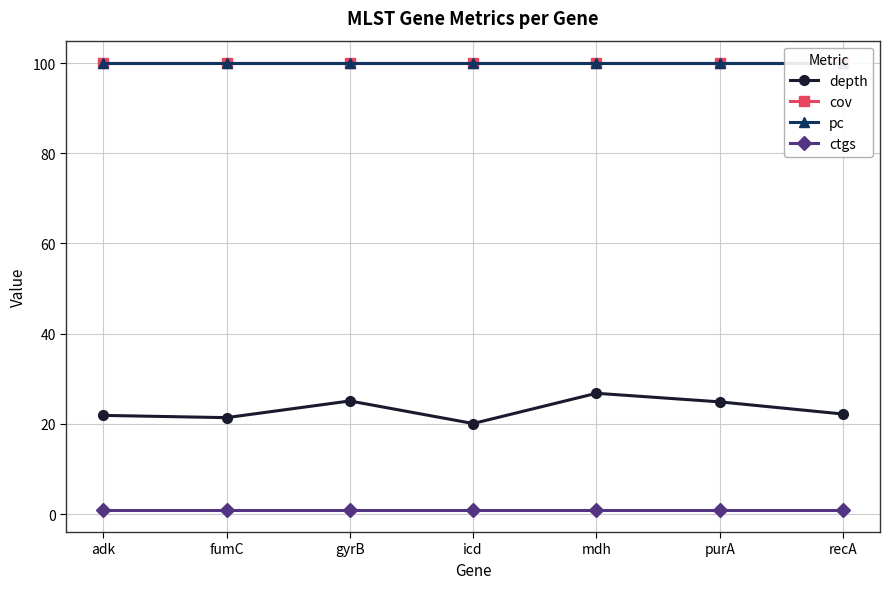

Reading left to right, what are all the values shown in this chart?

depth: adk=21.9	fumC=21.4	gyrB=25.1	icd=20.1	mdh=26.8	purA=24.9	recA=22.2
cov: adk=100.0	fumC=100.0	gyrB=100.0	icd=100.0	mdh=100.0	purA=100.0	recA=100.0
pc: adk=100.0	fumC=100.0	gyrB=100.0	icd=100.0	mdh=100.0	purA=100.0	recA=100.0
ctgs: adk=1.0	fumC=1.0	gyrB=1.0	icd=1.0	mdh=1.0	purA=1.0	recA=1.0